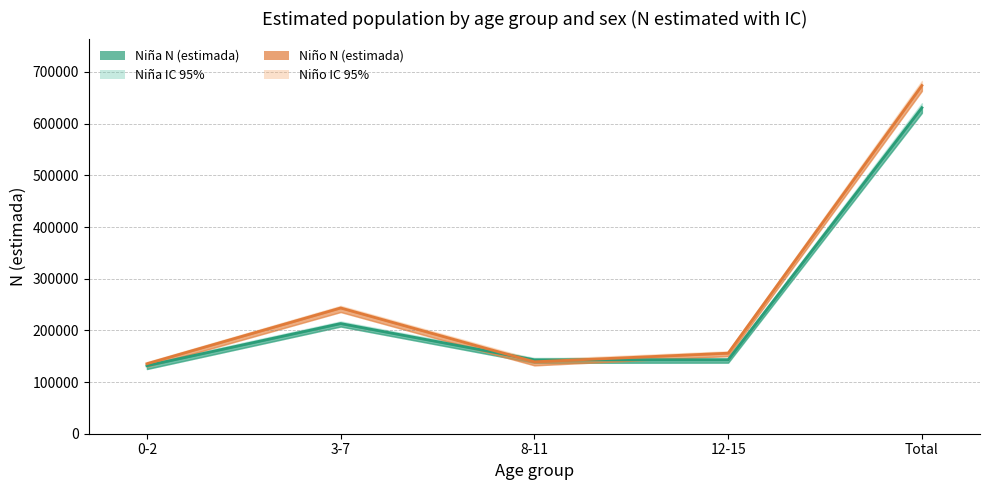

Reading left to right, transcribe all the data shown in this chart.

Niña N (estimada): 131558	213139	142987	143132	630816
Niño N (estimada): 135453	243329	139194	155824	673800